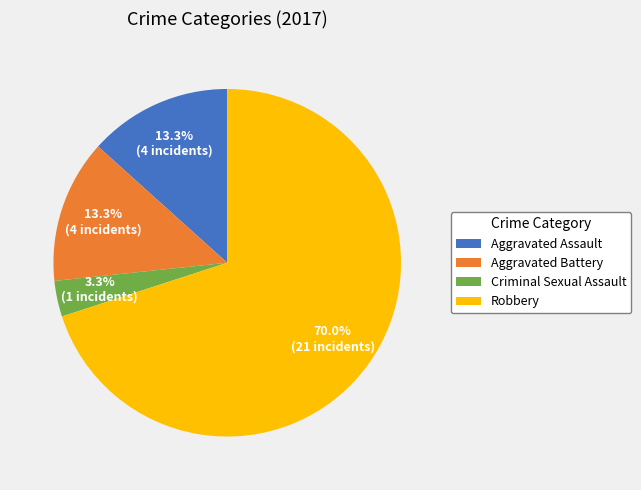

To the nearest percent, what is the difference between the largest and smallest slice percentages?

67%